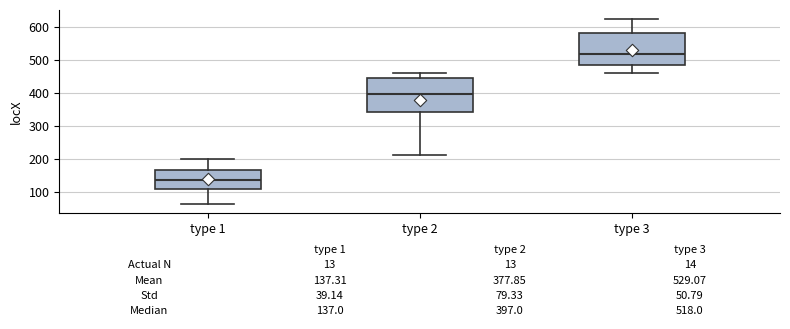

Which box has the highest median line?

type 3